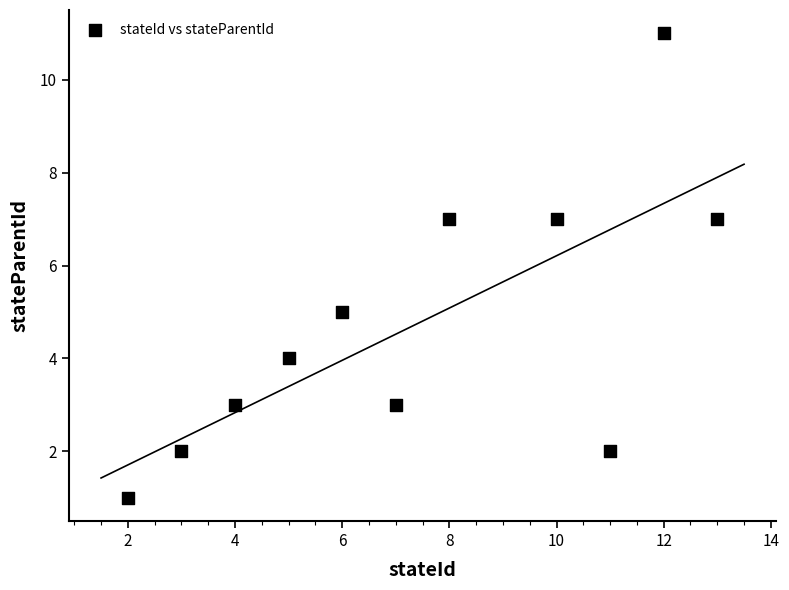

What is the range of X values (max minus min)?

11